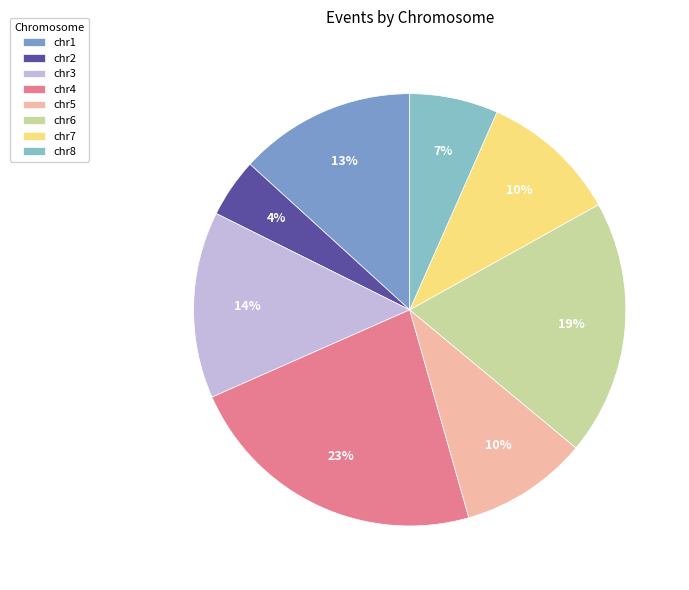

Is there a majority slice in this chart?

No